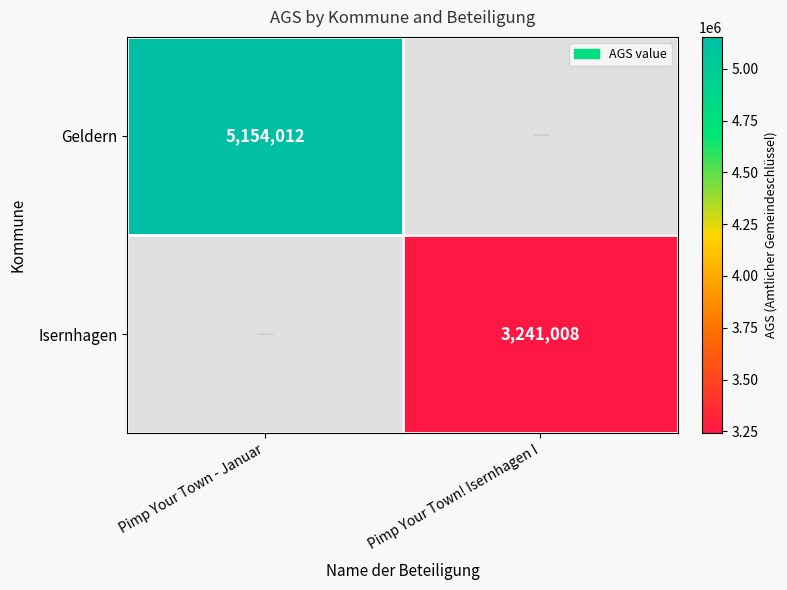

Is the value of Geldern at Pimp Your Town - Januar greater than the value of Isernhagen at Pimp Your Town! Isernhagen I?

Yes